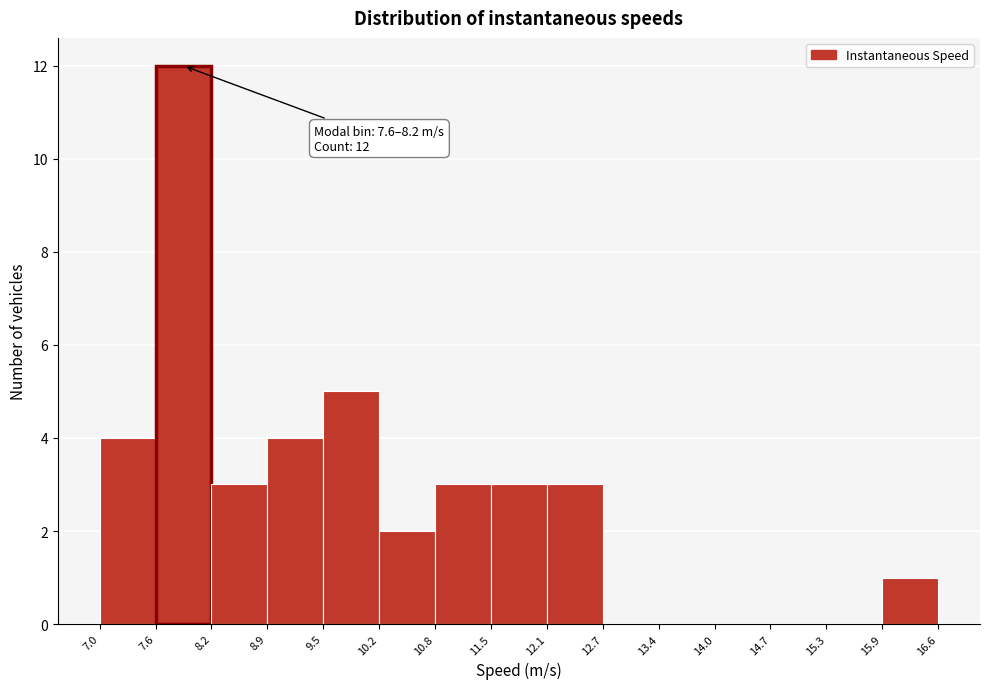

Which range on the x-axis has the tallest bar?

7.6 to 8.2